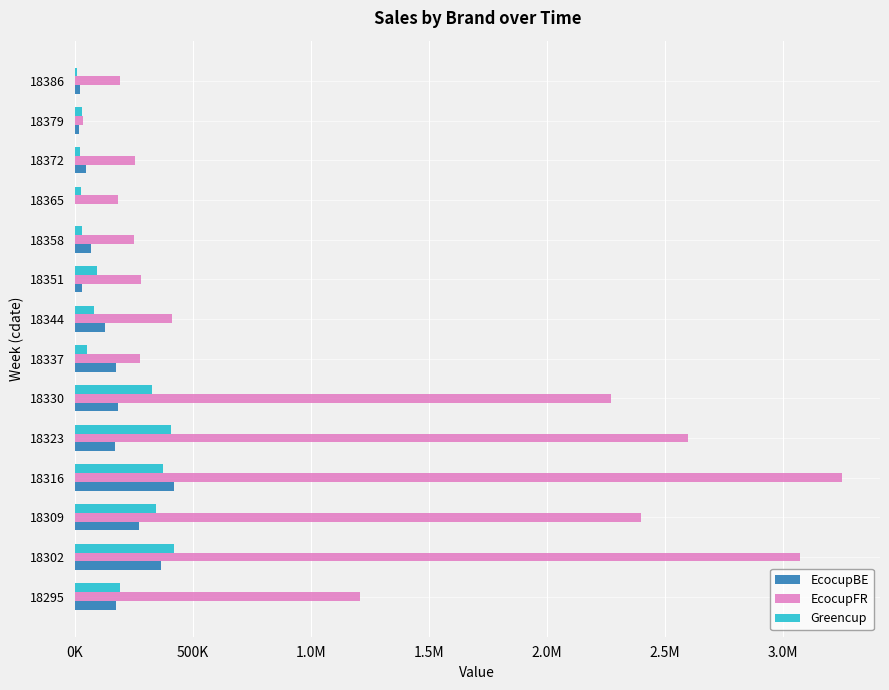

What is the greatest value displayed?

3247177.6